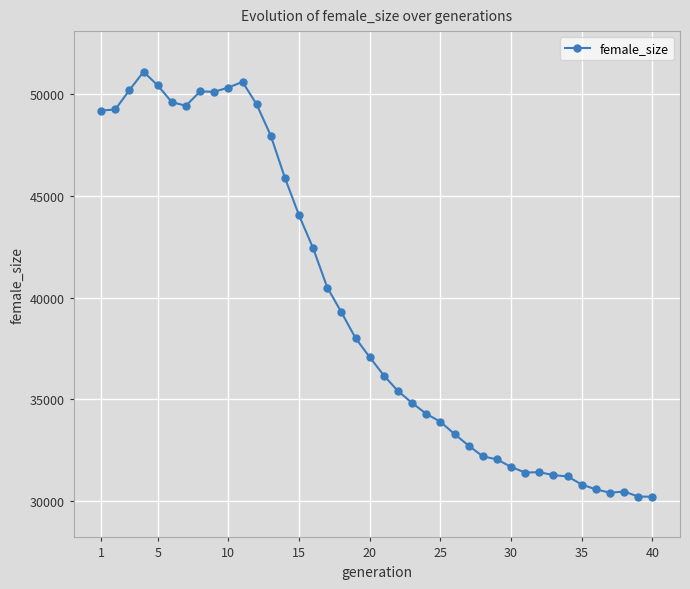

True or false: there are more than 1 points higher than both neighbors.

True